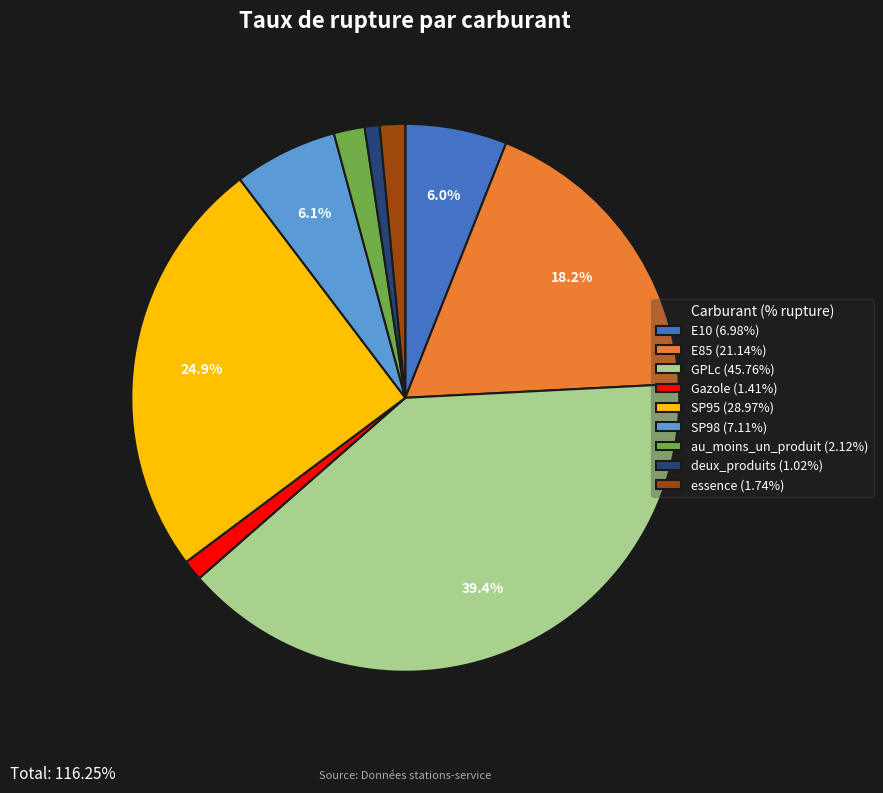

The E10 slice represents 6% of the pie. True or false?

True